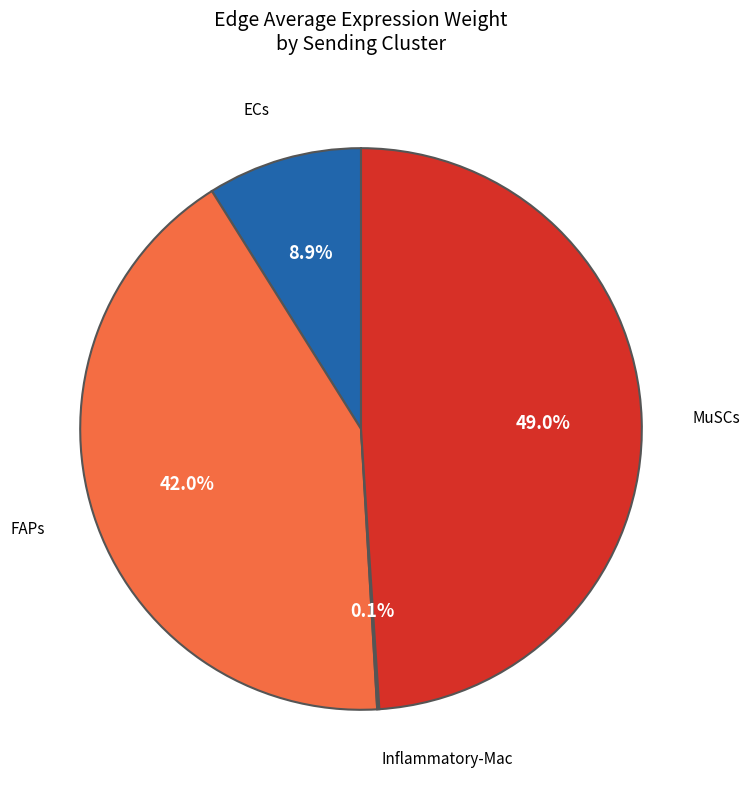

Is there any slice that represents more than half of the pie?

No